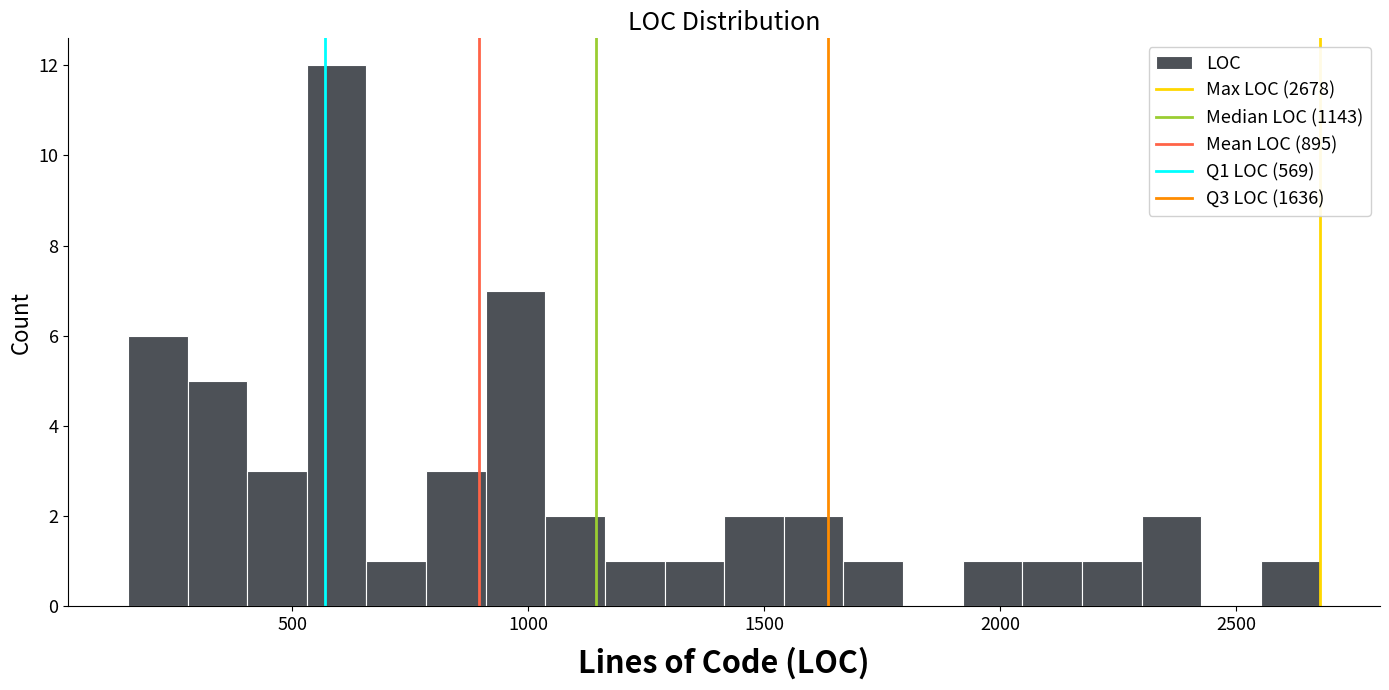

Read against the x-axis, roughly where is the centre of the tallest bar?

600